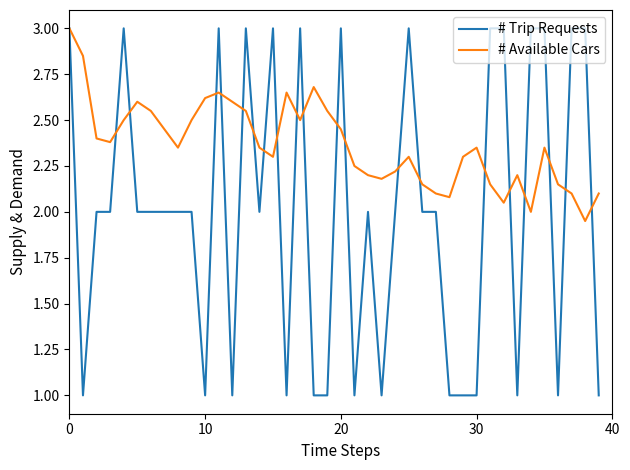

What are all the series names shown in the legend?

# Trip Requests, # Available Cars